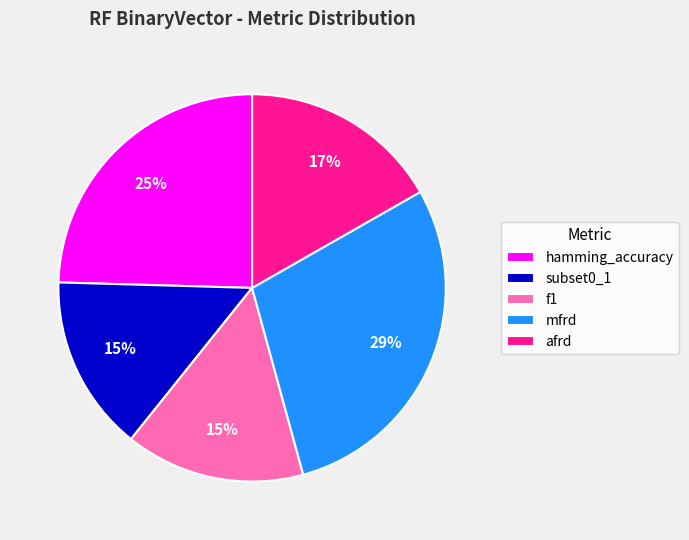

To the nearest percent, what portion does hamming_accuracy represent?

25%